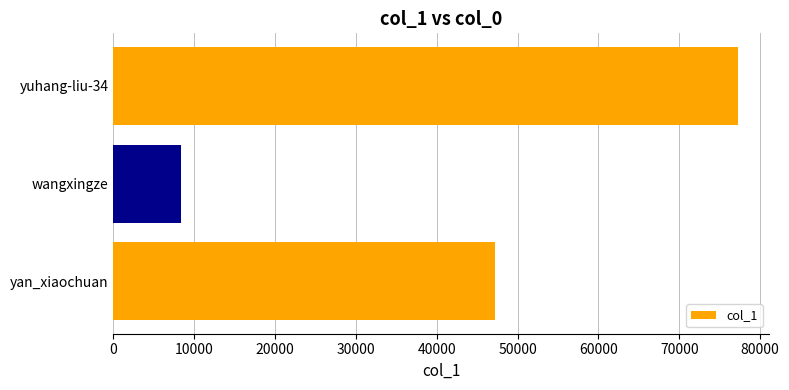

What is the average value?

44255